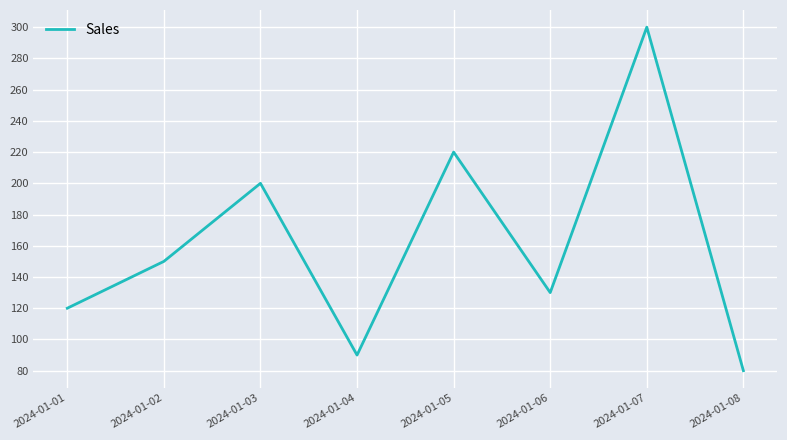

How many interior local valleys (lower than both neighbors) does the data have?

2